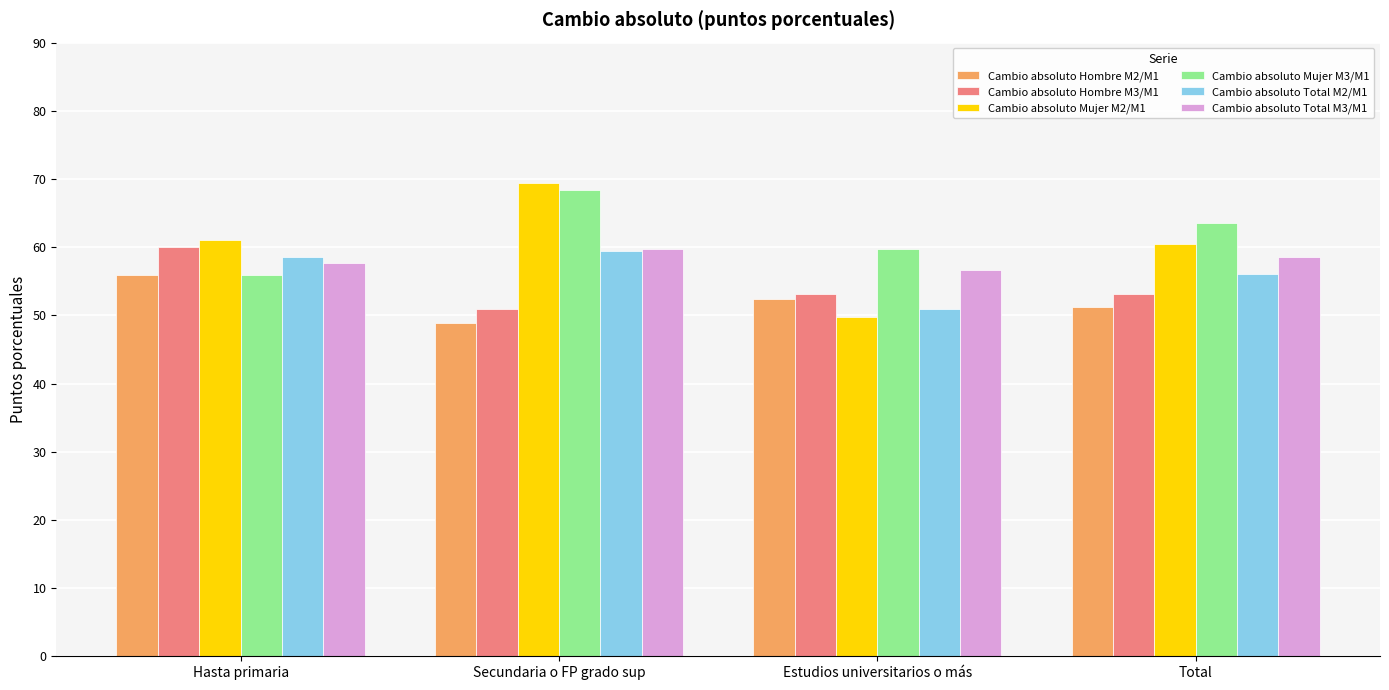

What is the difference between the maximum and minimum values in the Cambio absoluto Total M3/M1 series?

3.1